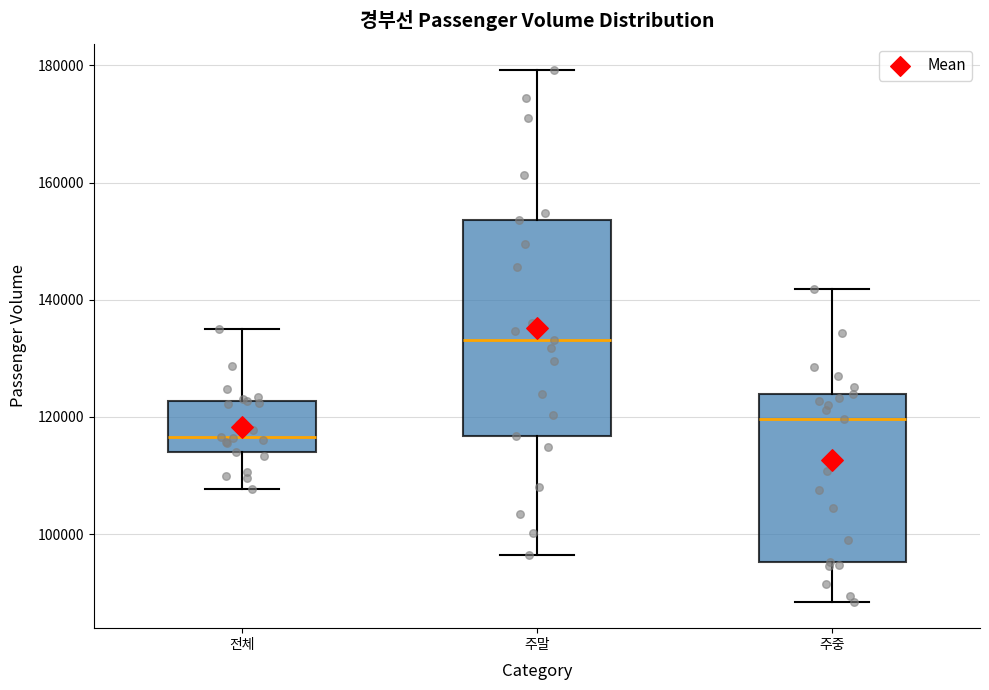

Where does the median line of the box for 주말 sit on the y-axis? The values are not printed on the chart, so give them approximately, as read against the axis.

134000